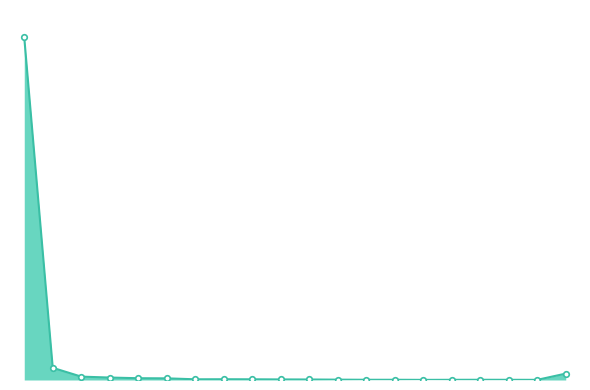

Is this an area chart (filled region under the line)?

Yes